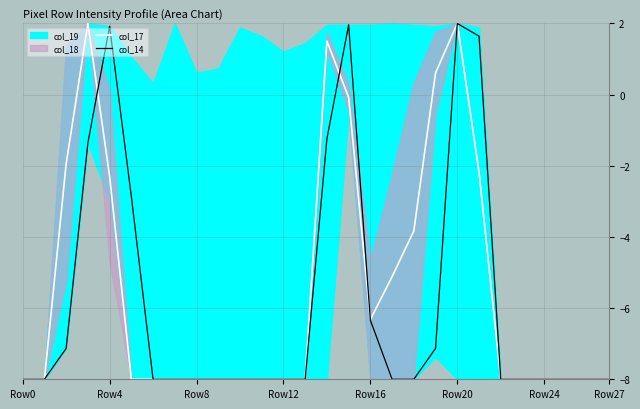

What is the label of the 15th point from the right?

13